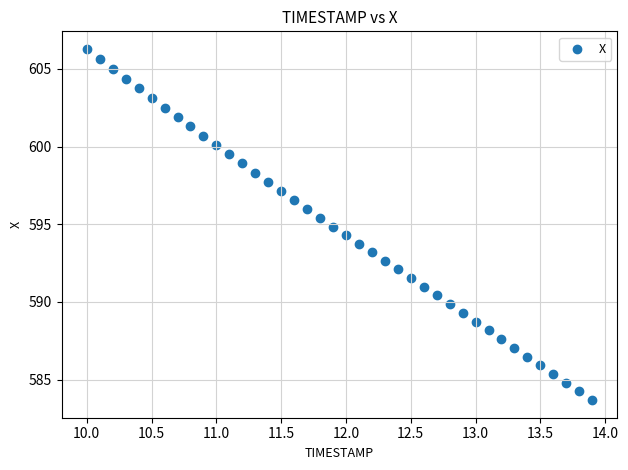

What is the range of Y values (max minus min)?

22.6